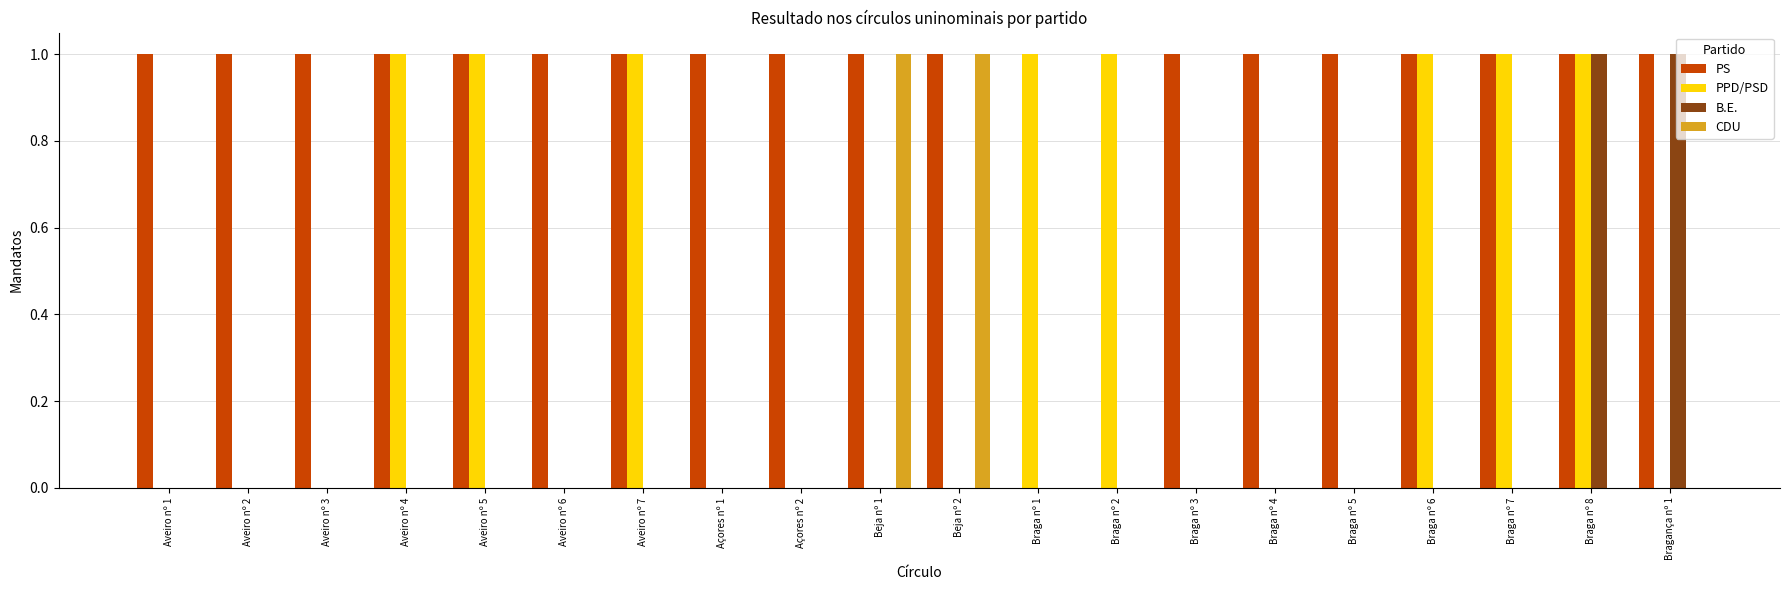

Is it true that PPD/PSD equals 0 at Açores nº 1?

True